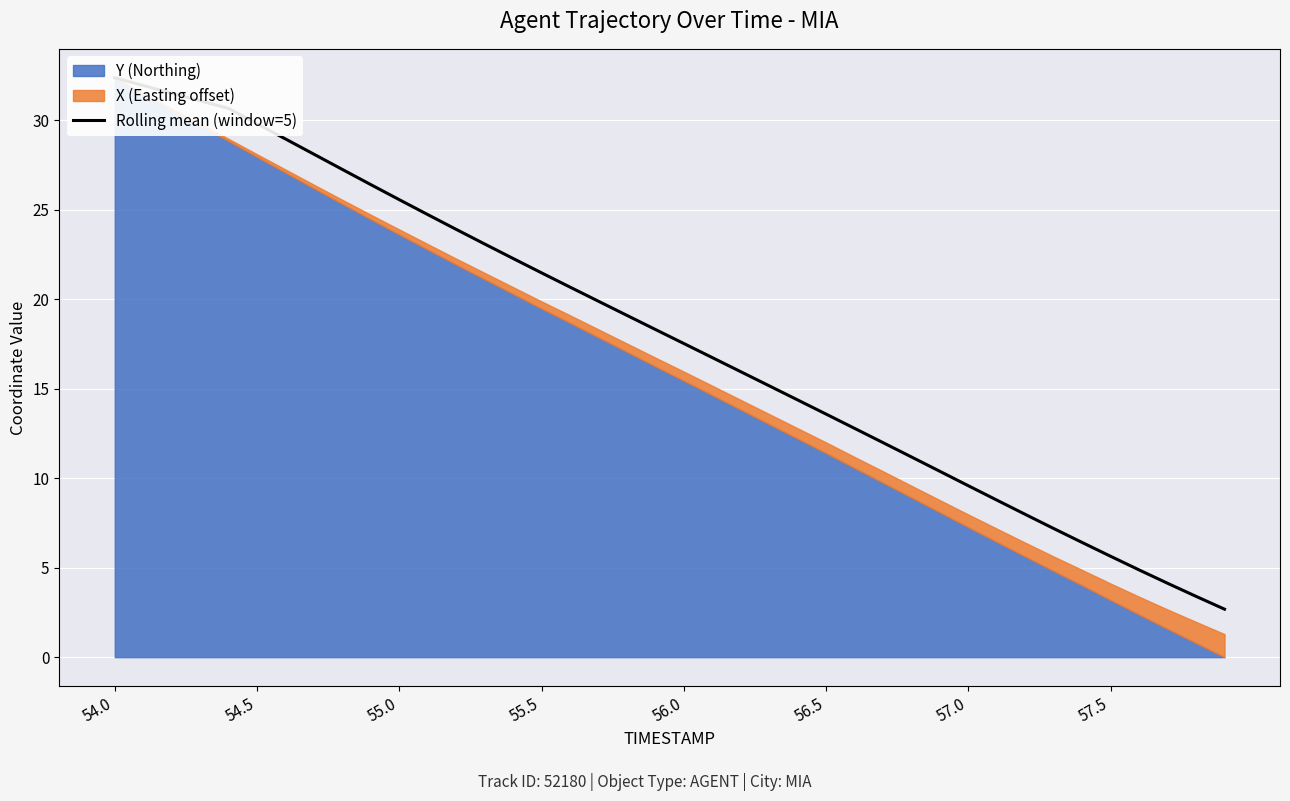

Reading left to right, extract all data points from this chart.

32.4	32.0	31.5	31.1	30.7	29.8	29.0	28.1	27.3	26.4	25.6	24.7	23.9	23.1	22.3	21.5	20.7	19.9	19.1	18.3	17.5	16.7	16.0	15.2	14.4	13.6	12.8	12.0	11.2	10.4	9.6	8.8	8.0	7.2	6.4	5.6	4.9	4.1	3.4	2.7